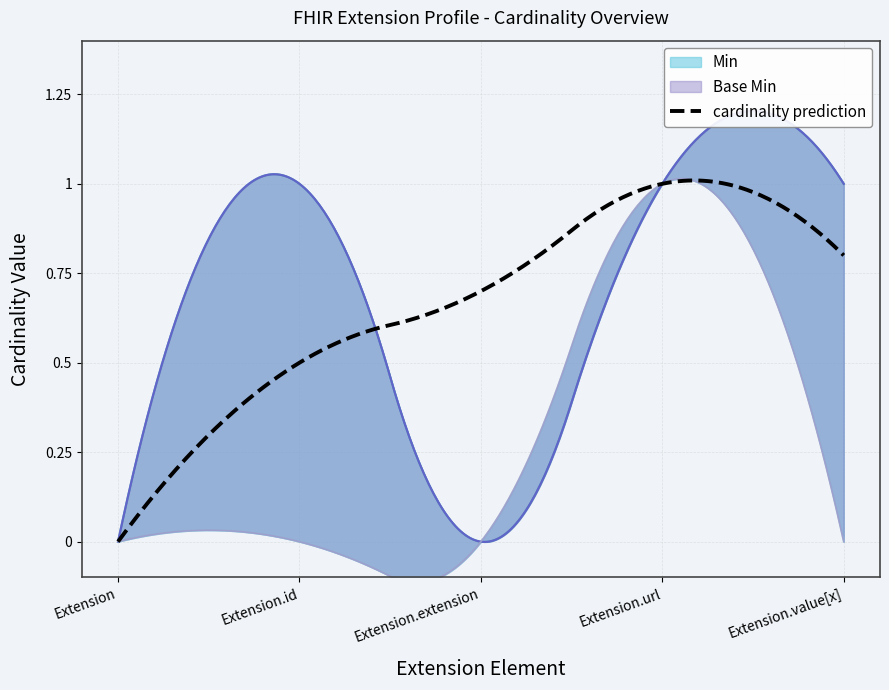

The Min series shows 0 at Extension.extension. True or false?

False